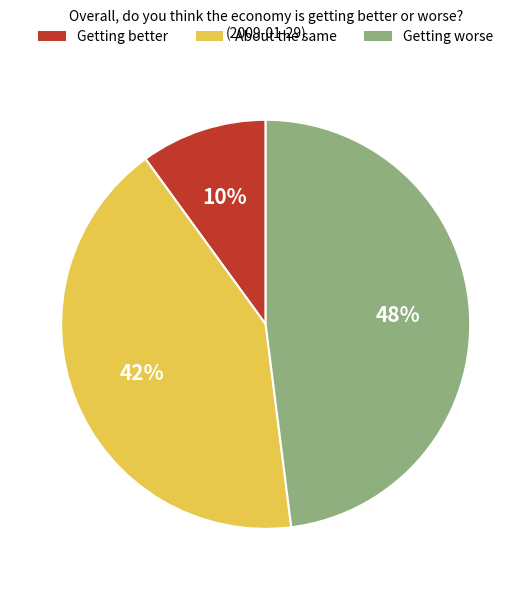

Rank the categories by value from highest to lowest.

Getting worse, About the same, Getting better